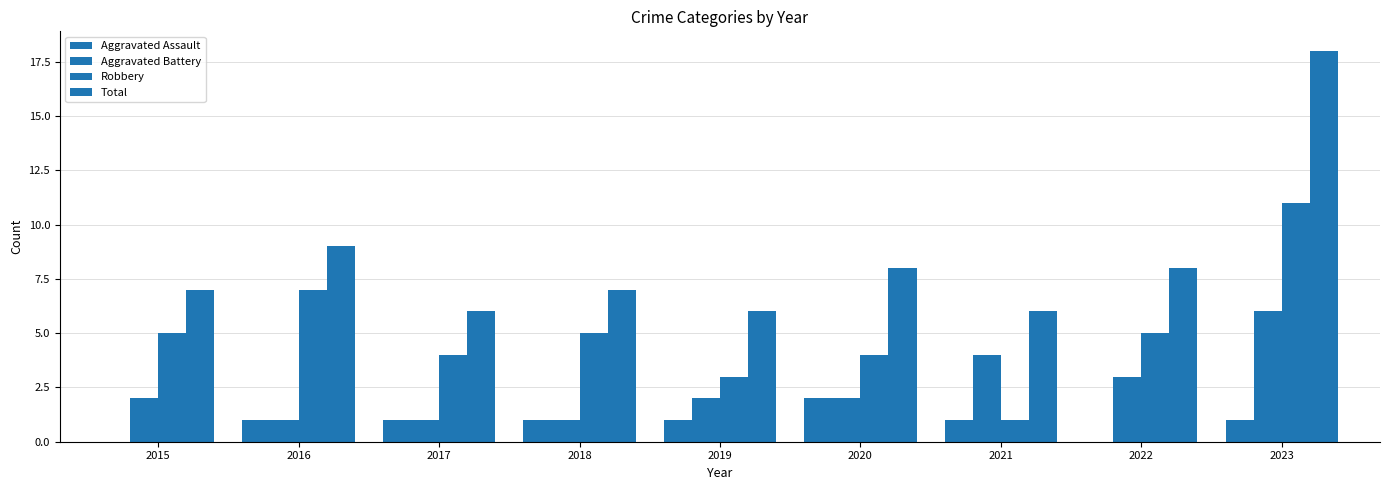

Which category has the highest value across all series?

2023